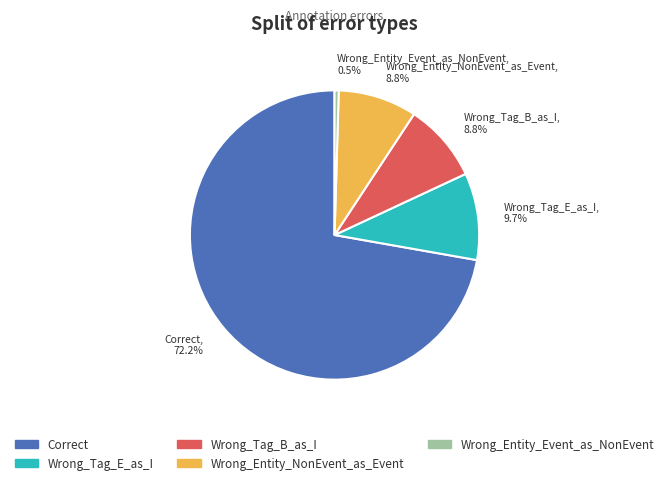

Which category has the smallest portion of the pie?

Wrong_Entity_Event_as_NonEvent